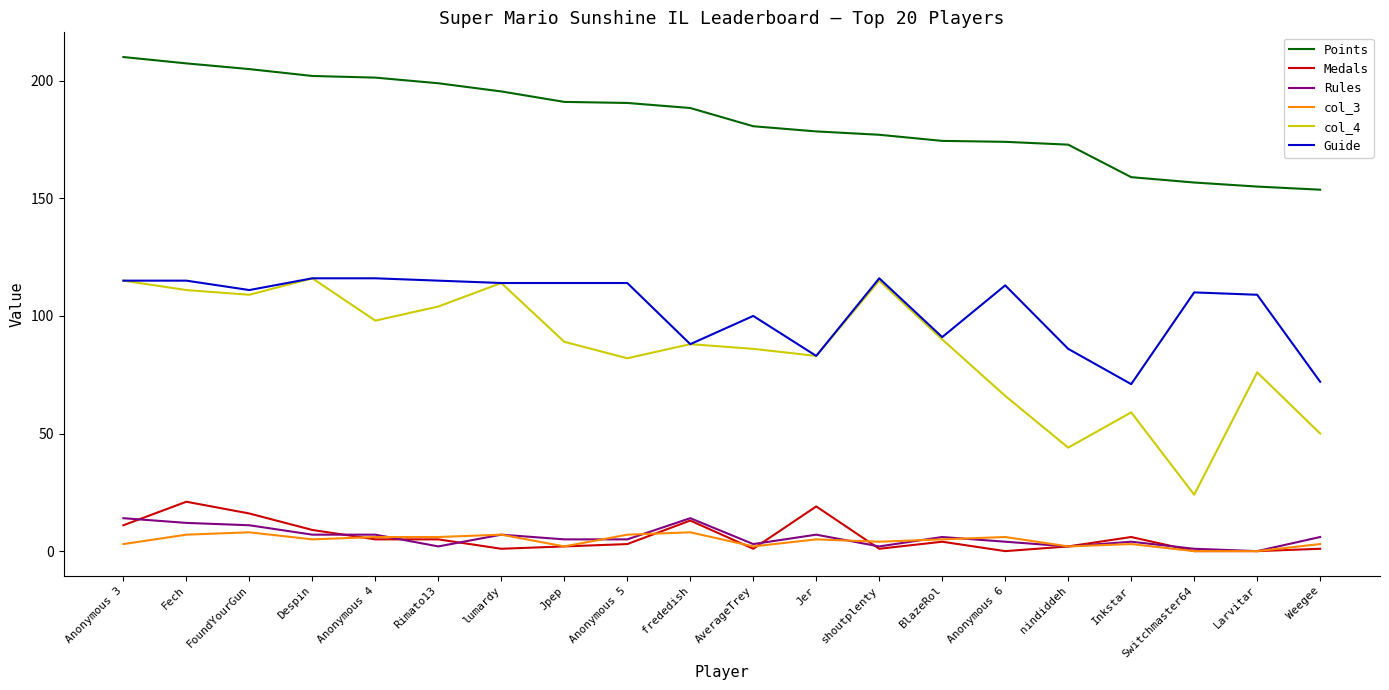

What is the difference between the Guide values at Larvitar and shoutplenty?

7.0